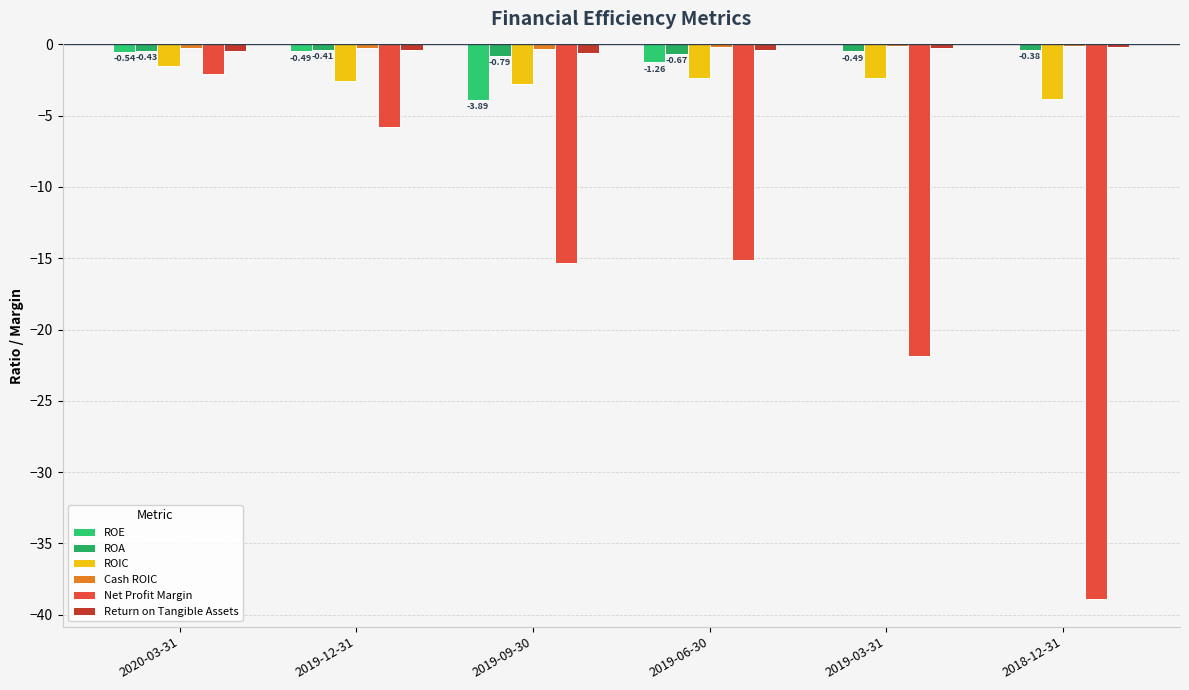

Are the bars horizontal?

No